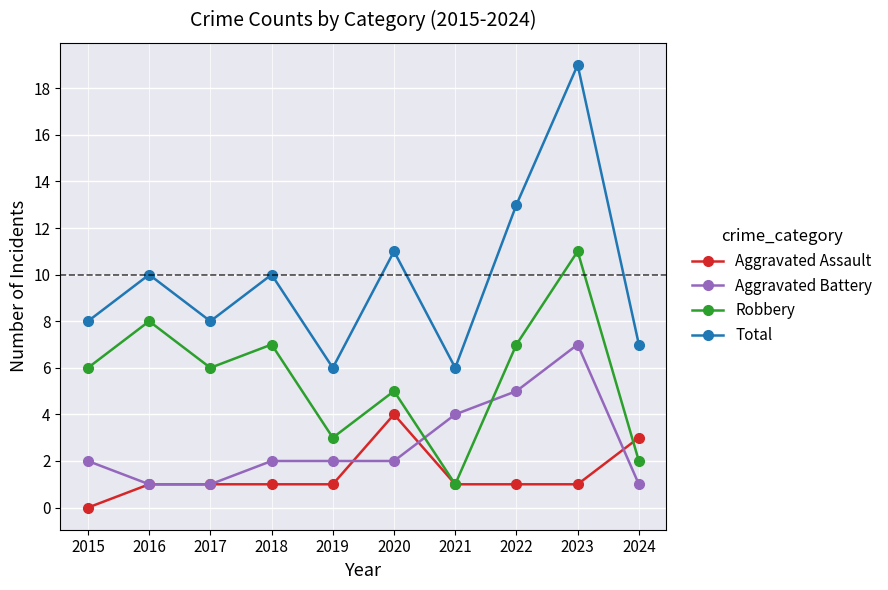

Reading left to right, list all the values displayed in this chart.

Aggravated Assault: 0	1	1	1	1	4	1	1	1	3
Aggravated Battery: 2	1	1	2	2	2	4	5	7	1
Robbery: 6	8	6	7	3	5	1	7	11	2
Total: 8	10	8	10	6	11	6	13	19	7